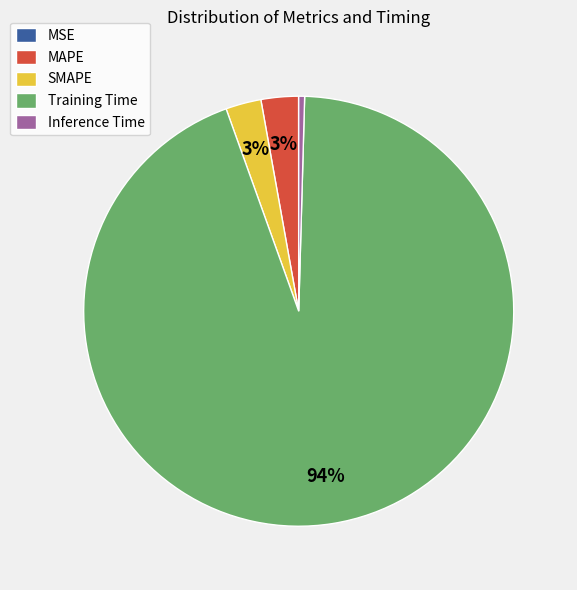

To the nearest percent, what is the difference between the Training Time and MAPE slice percentages?

91%